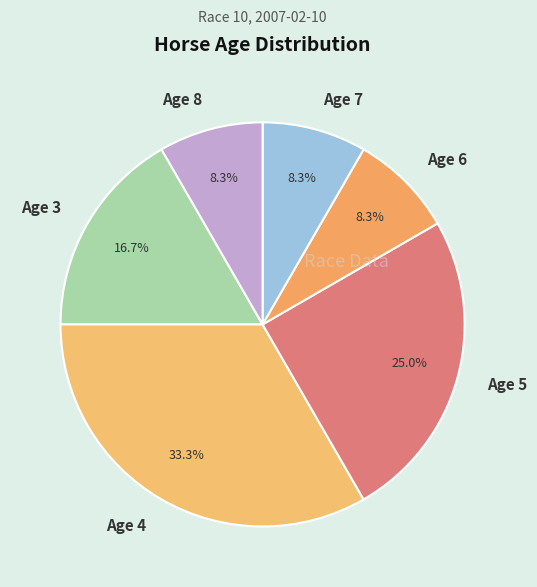

To the nearest percent, what portion does Age 5 represent?

25%